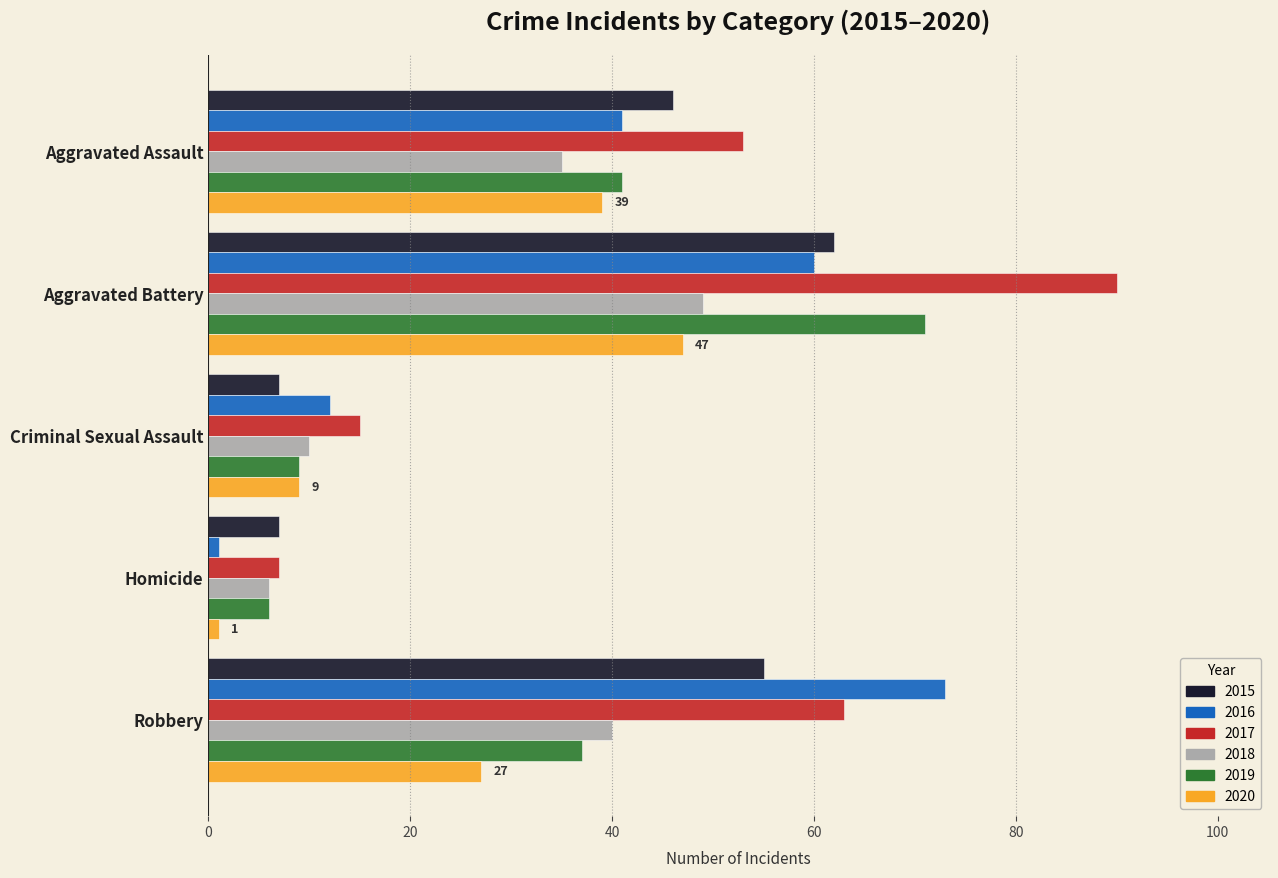

What is the average value of the 2019 series?

33